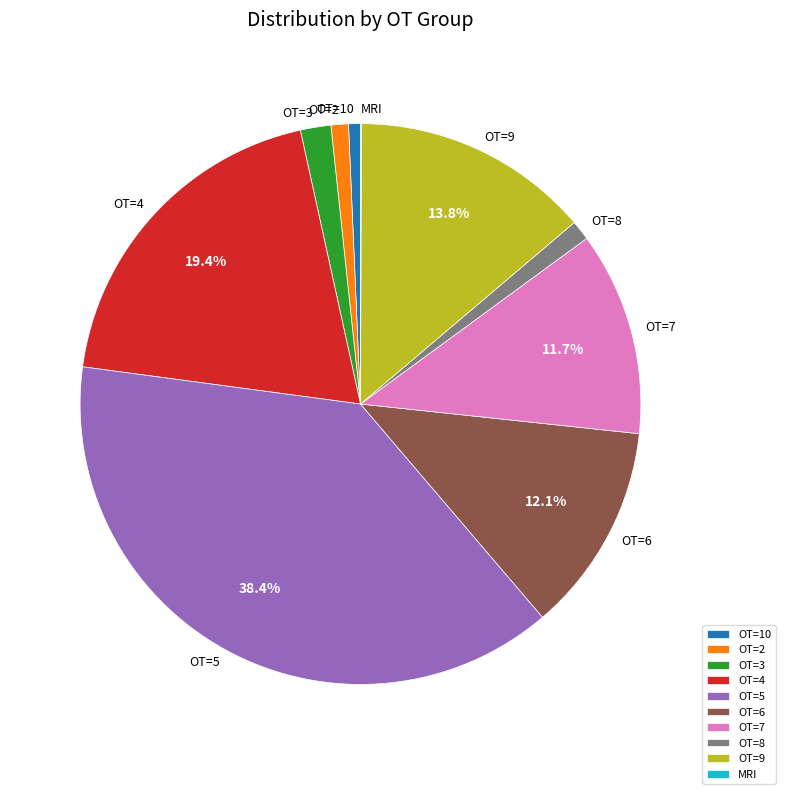

Is OT=8 the majority of the pie?

No